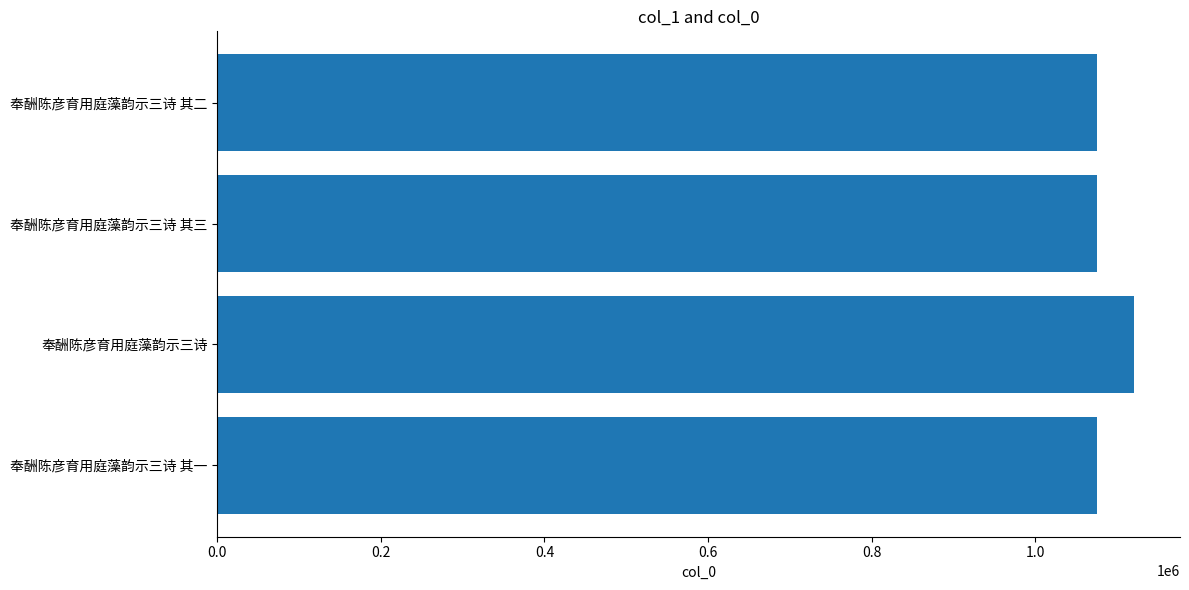

Approximately how many times larger is the value at 奉酬陈彦育用庭藻韵示三诗 compared to 奉酬陈彦育用庭藻韵示三诗 其一?

1.0